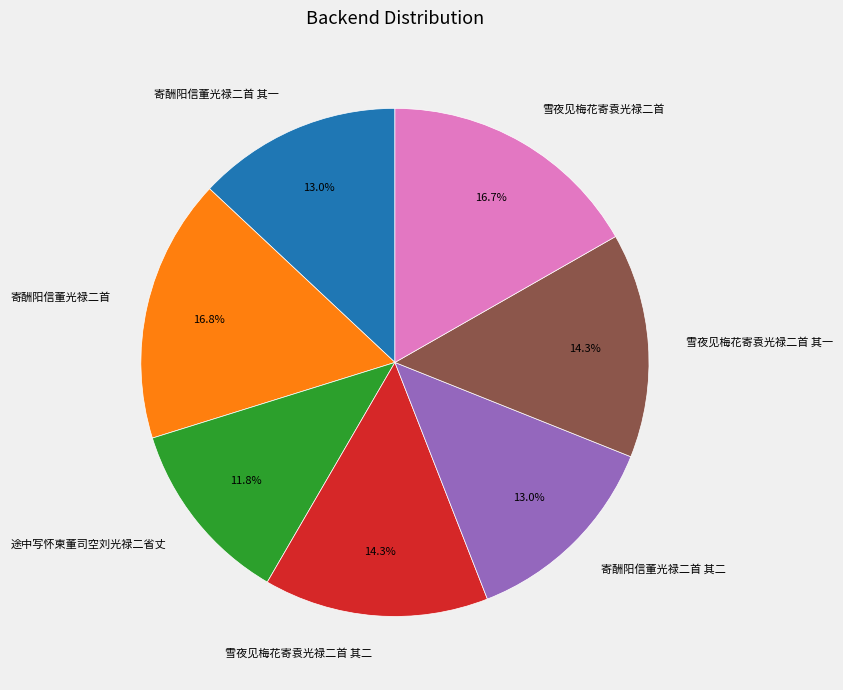

To the nearest percent, what percentage of the pie is 雪夜见梅花寄袁光禄二首?

17%